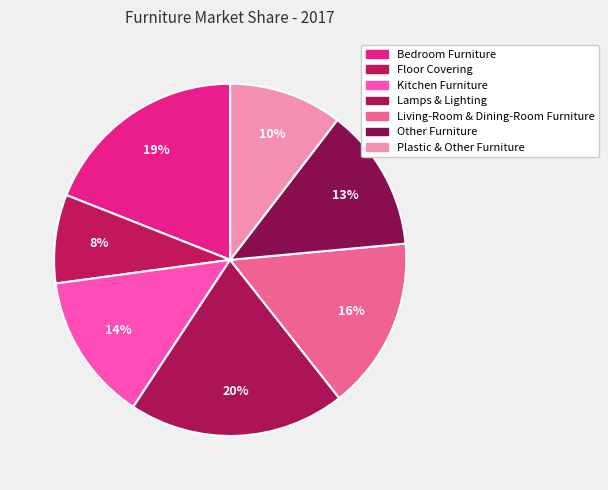

Rank the categories by value from highest to lowest.

Lamps & Lighting, Bedroom Furniture, Living-Room & Dining-Room Furniture, Kitchen Furniture, Other Furniture, Plastic & Other Furniture, Floor Covering